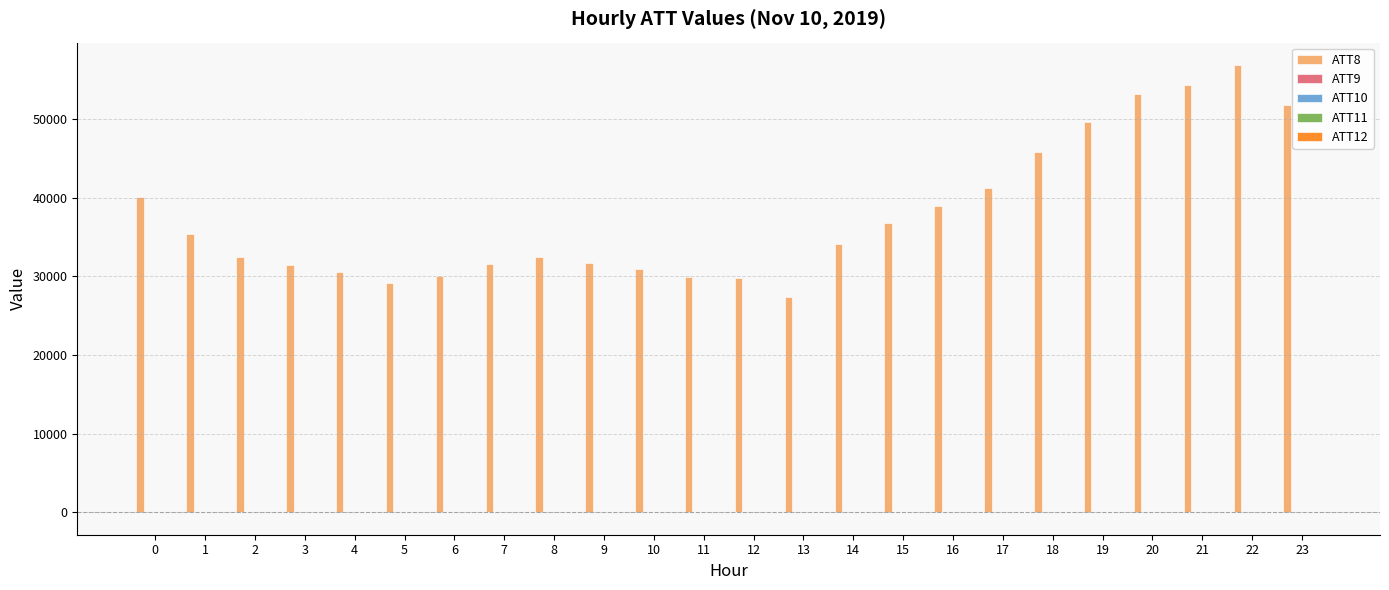

Which series has the largest total across all categories?

ATT8